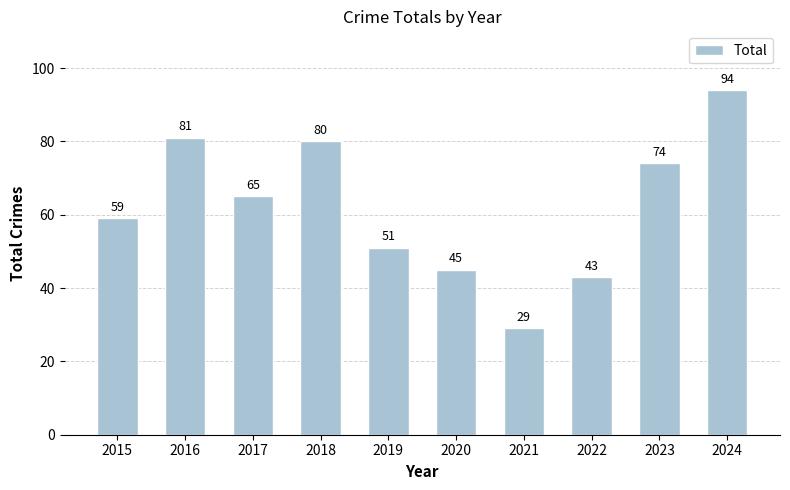

Which has a higher value, 2020 or 2019?

2019